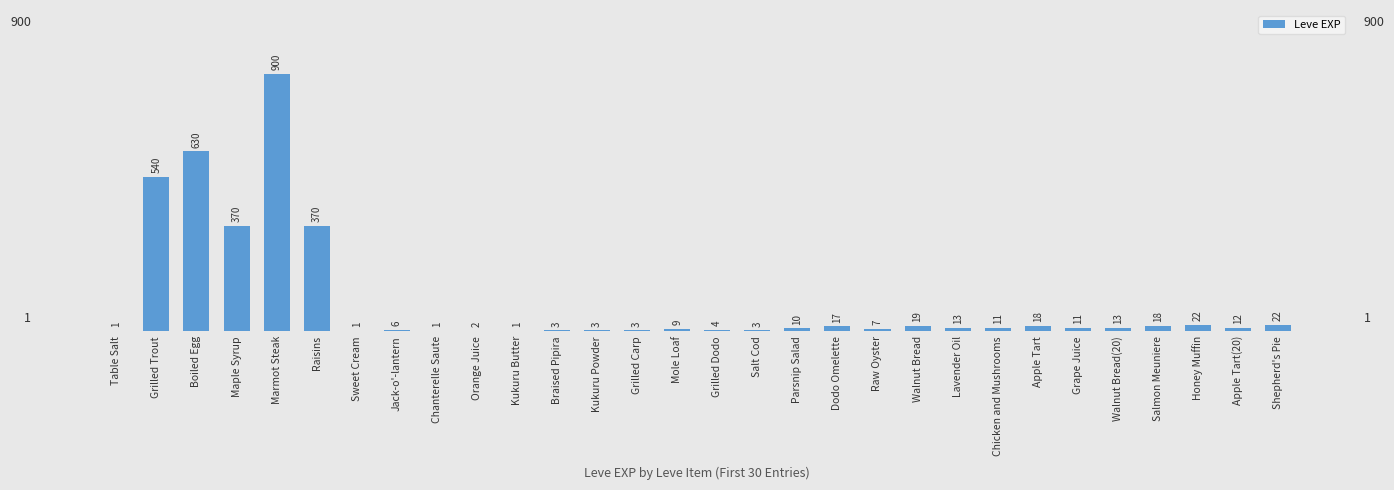

The chart shows a value of 900 at Marmot Steak. True or false?

True